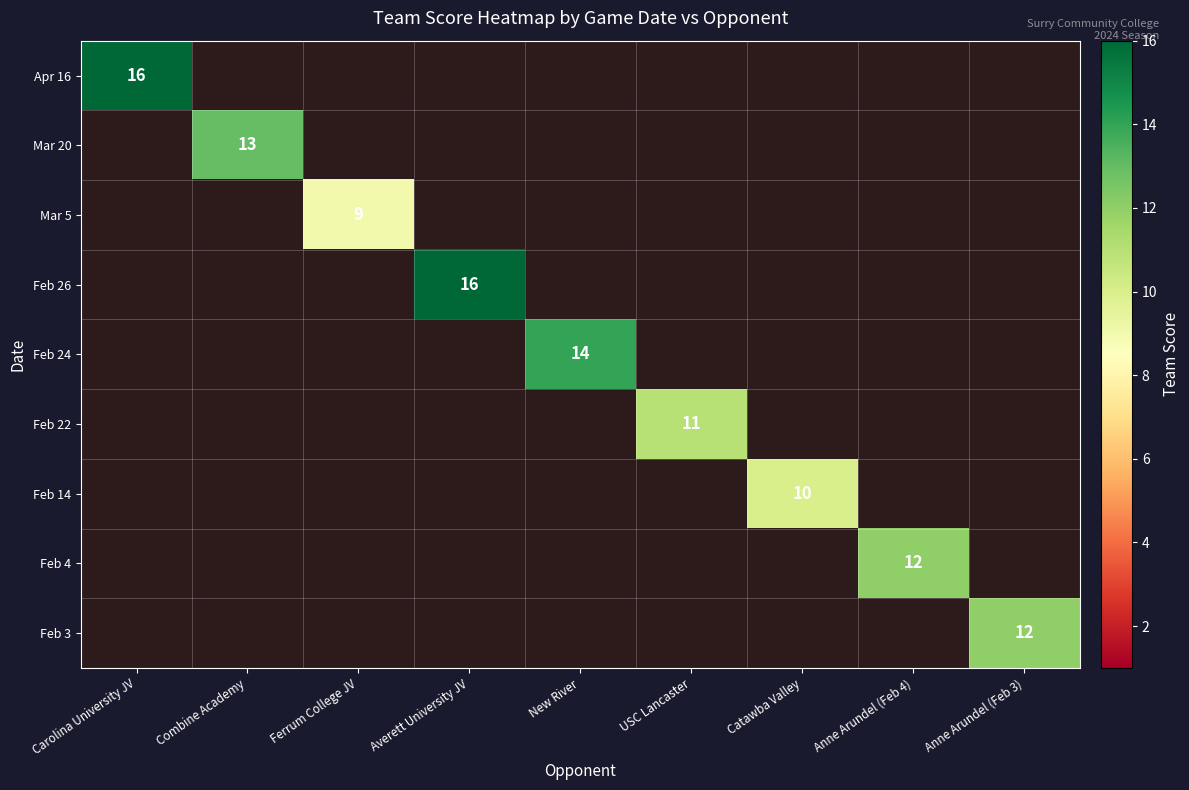

How many distinct data groups are displayed?

9